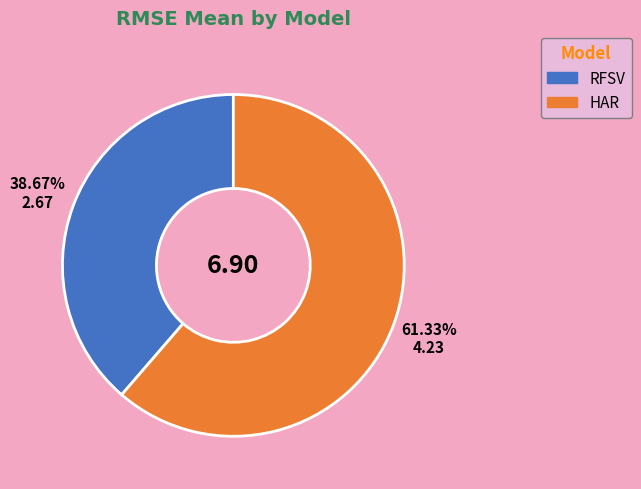

Is it true that RFSV is 46% of the pie?

False